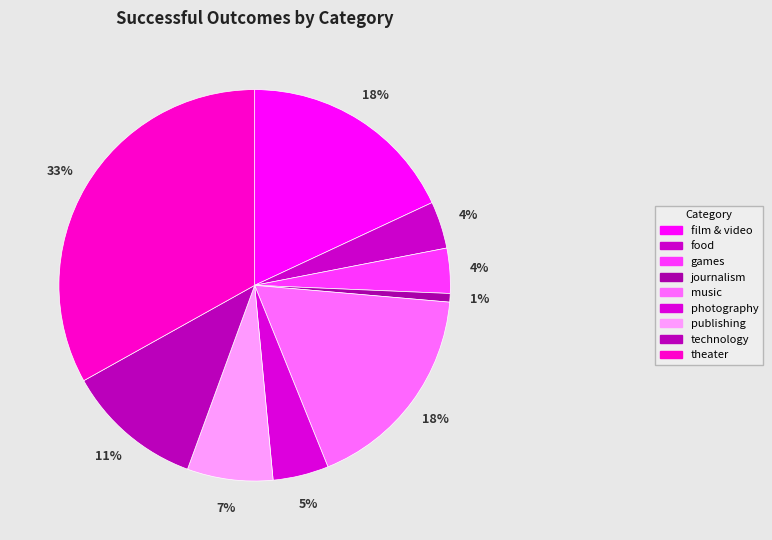

What portion of the pie excludes photography?

95.4%